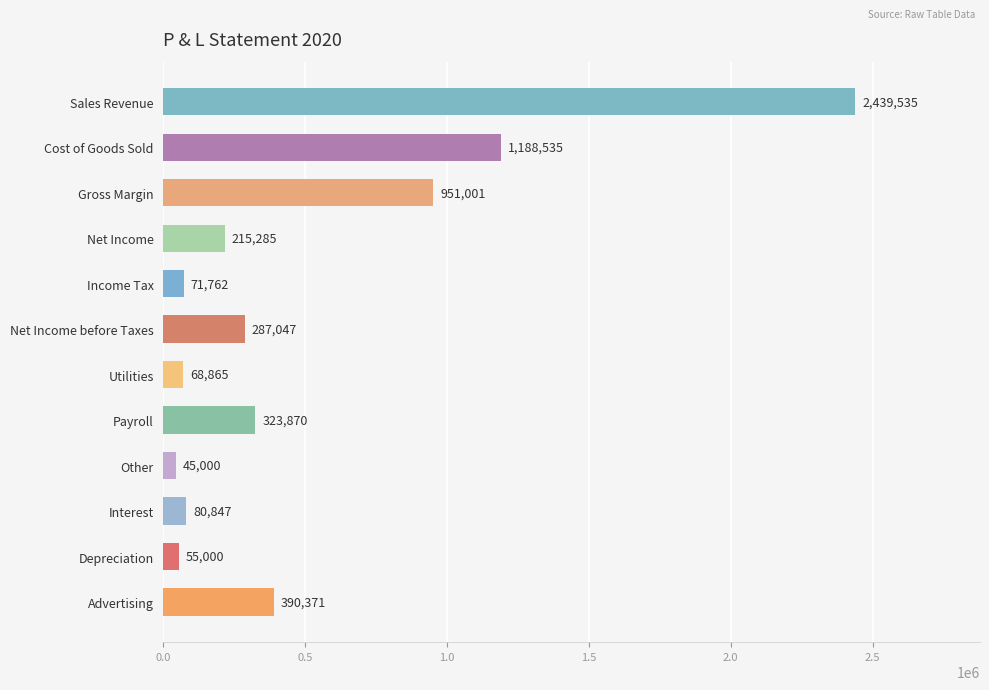

What is the average value?

509760